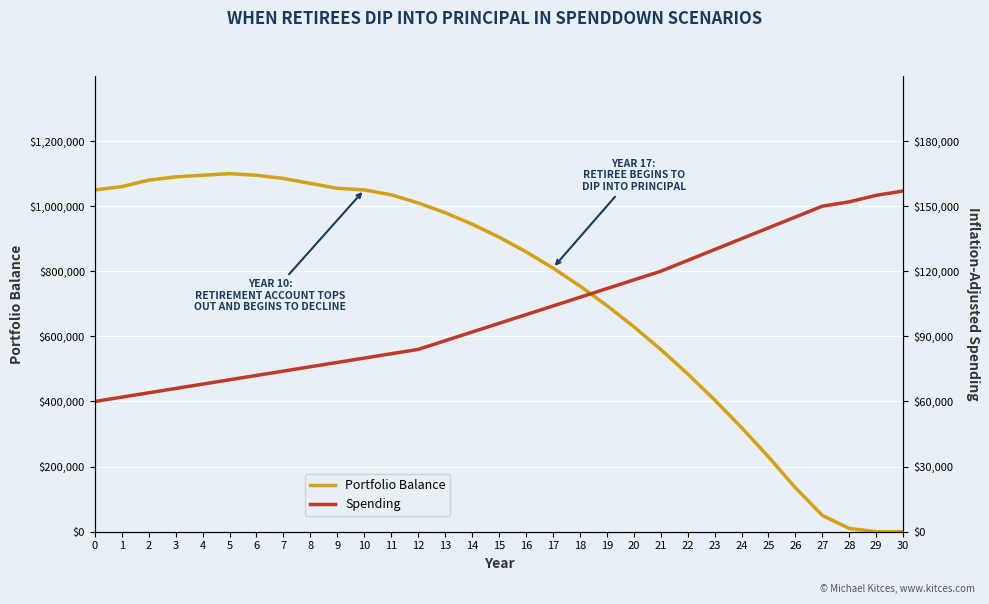

What is the approximate value of Portfolio Balance at 0?

1050000